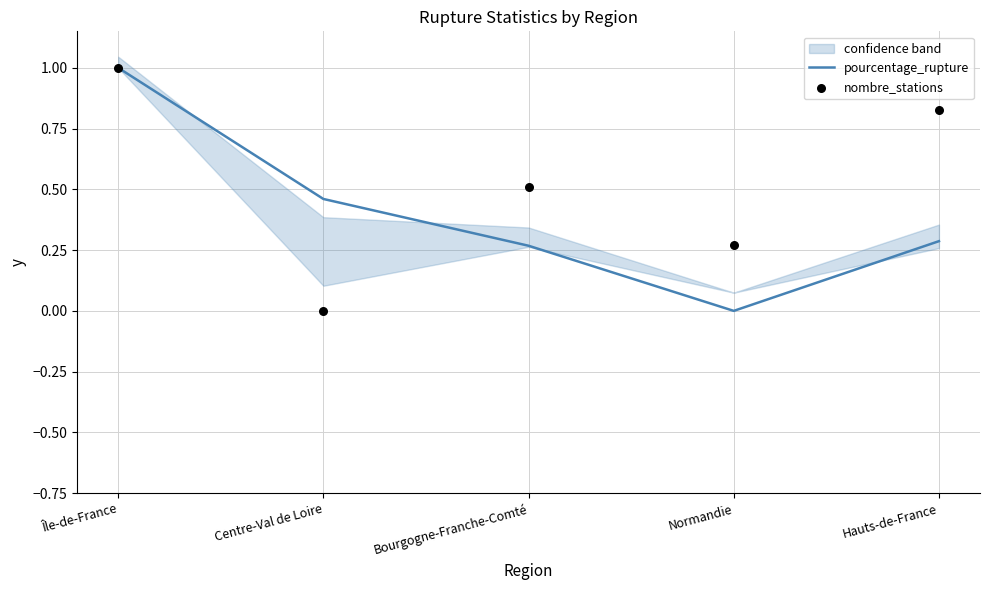

At how many categories does at least one series exceed 0?

5